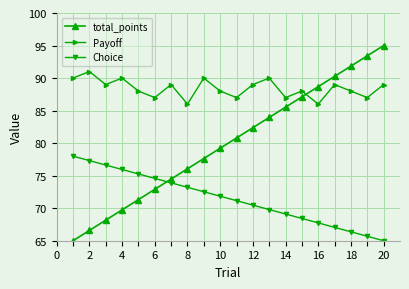

Which series has the largest total across all categories?

Payoff